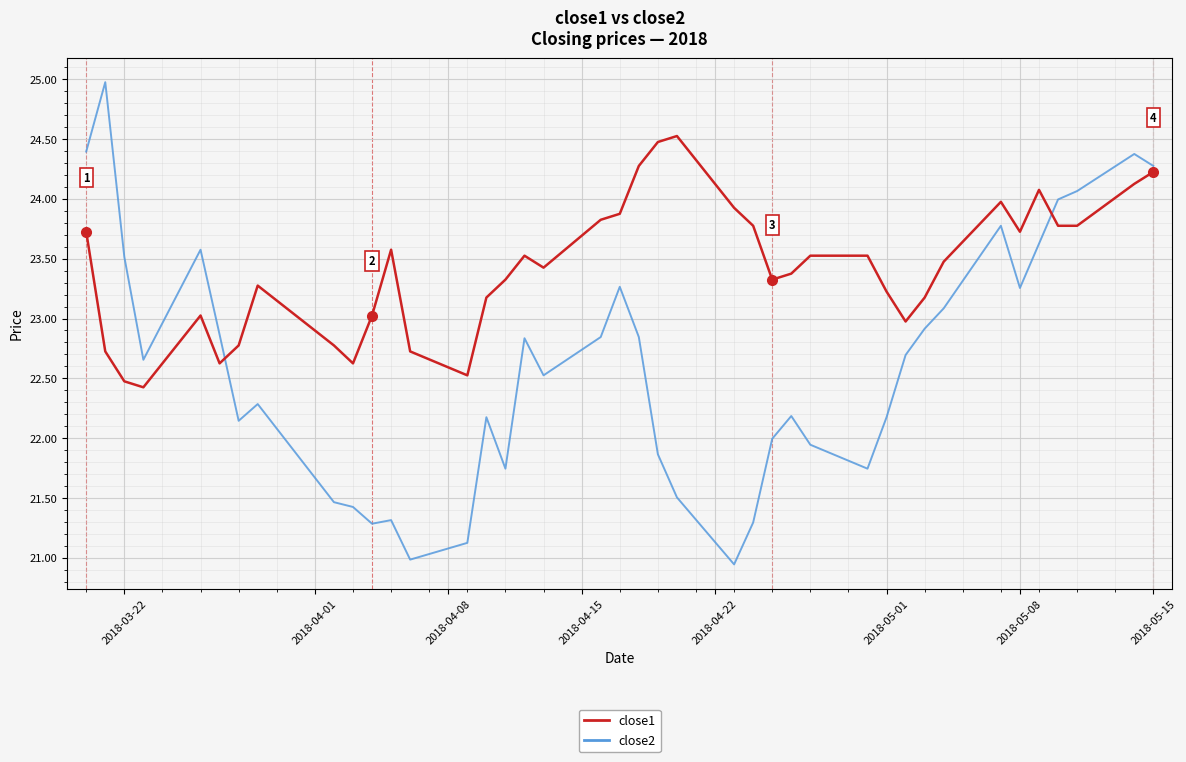

What is the greatest value displayed?

25.0